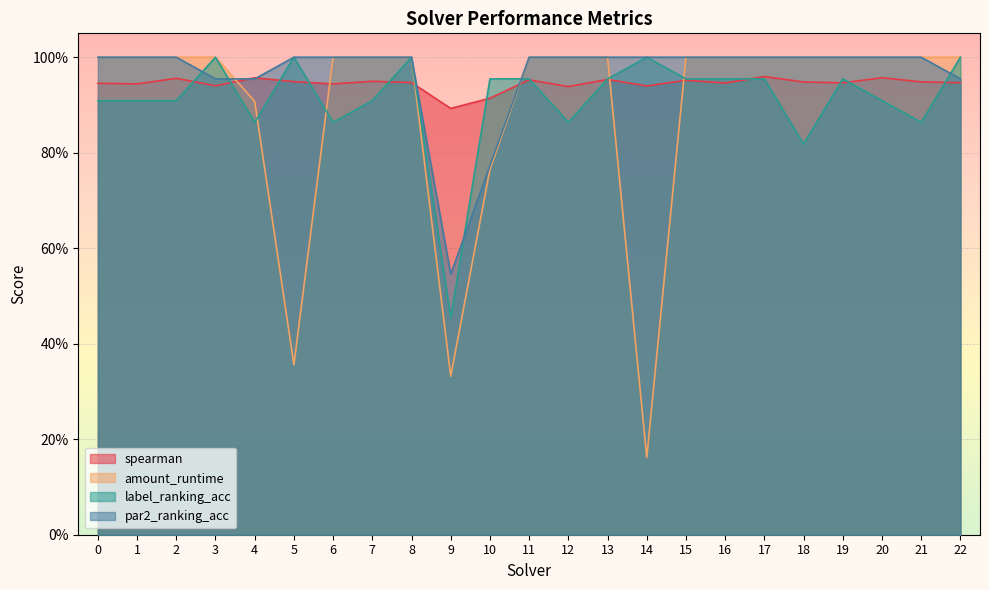

In amount_runtime, how many points are lower than both neighbors (excluding endpoints)?

3